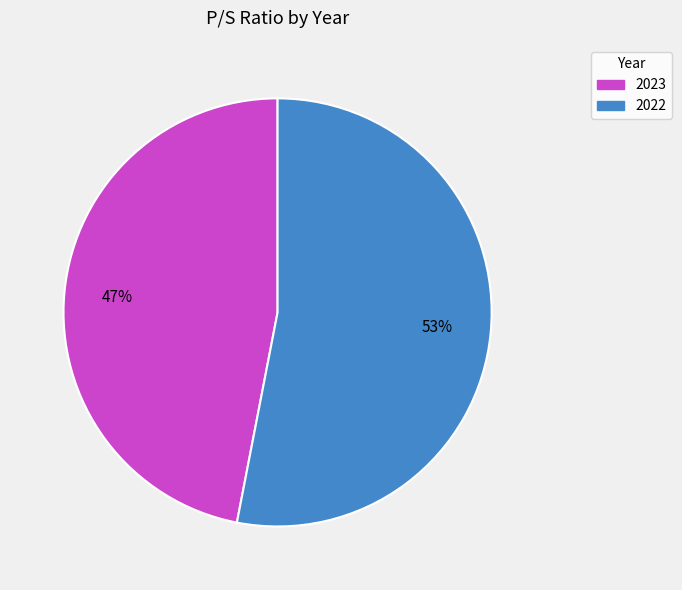

How many slices are in this pie chart?

2